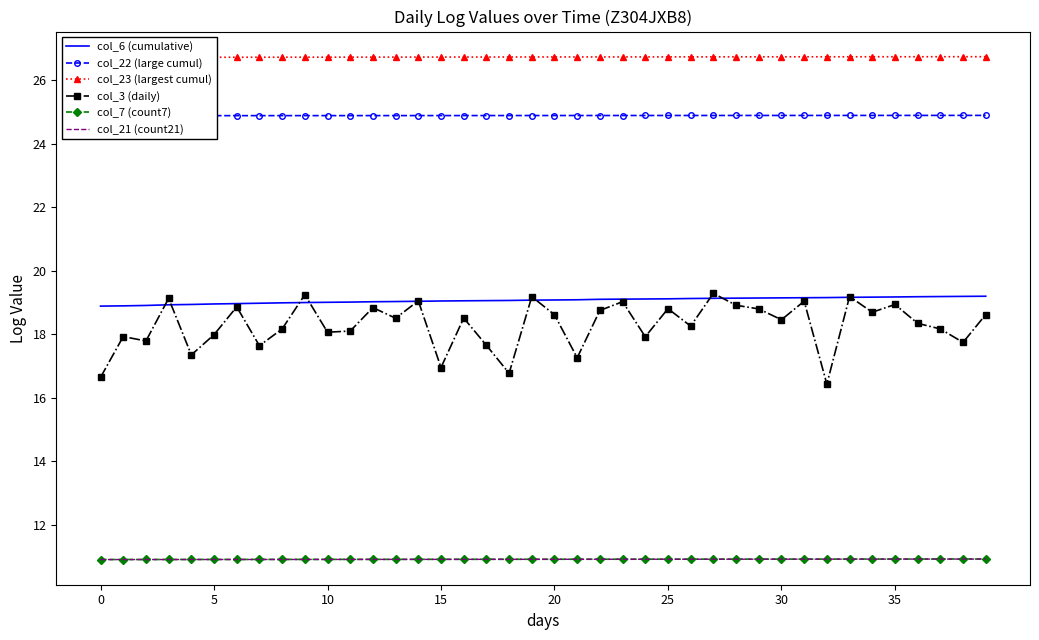

What is the difference between the second highest and second lowest values in the col_3 (daily) series?

2.6